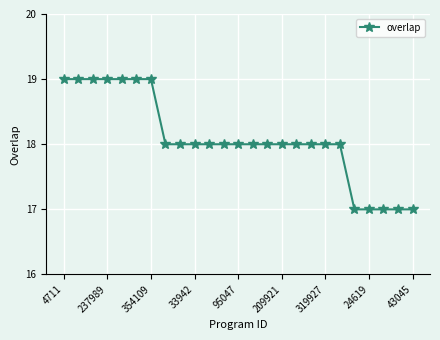

What is the value of the 12th point from the left?

18